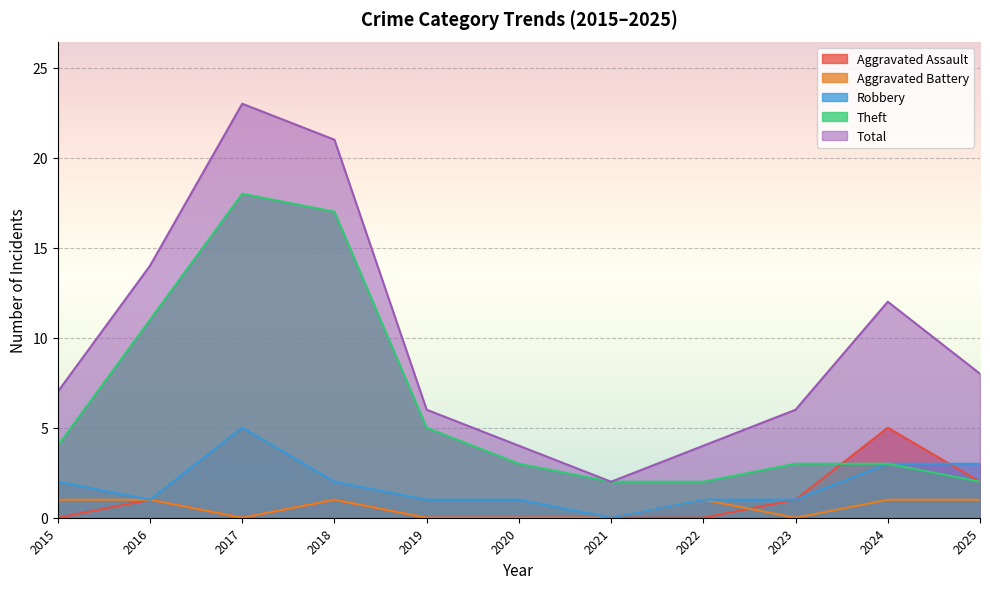

Which label corresponds to the largest value in the chart?

2017